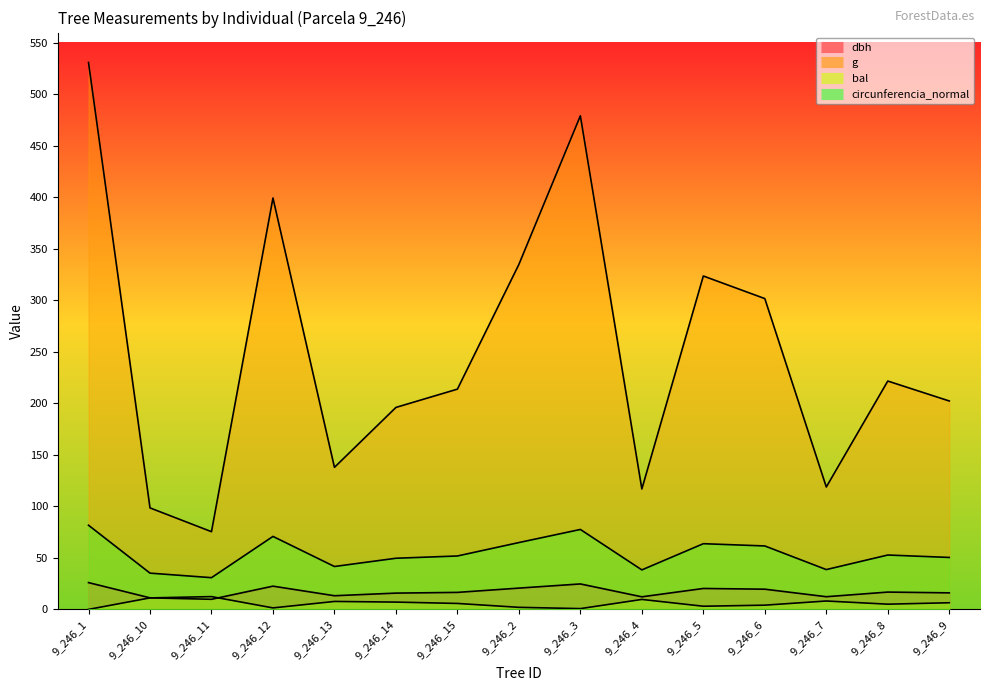

Which category has the lowest value across all series?

9_246_1